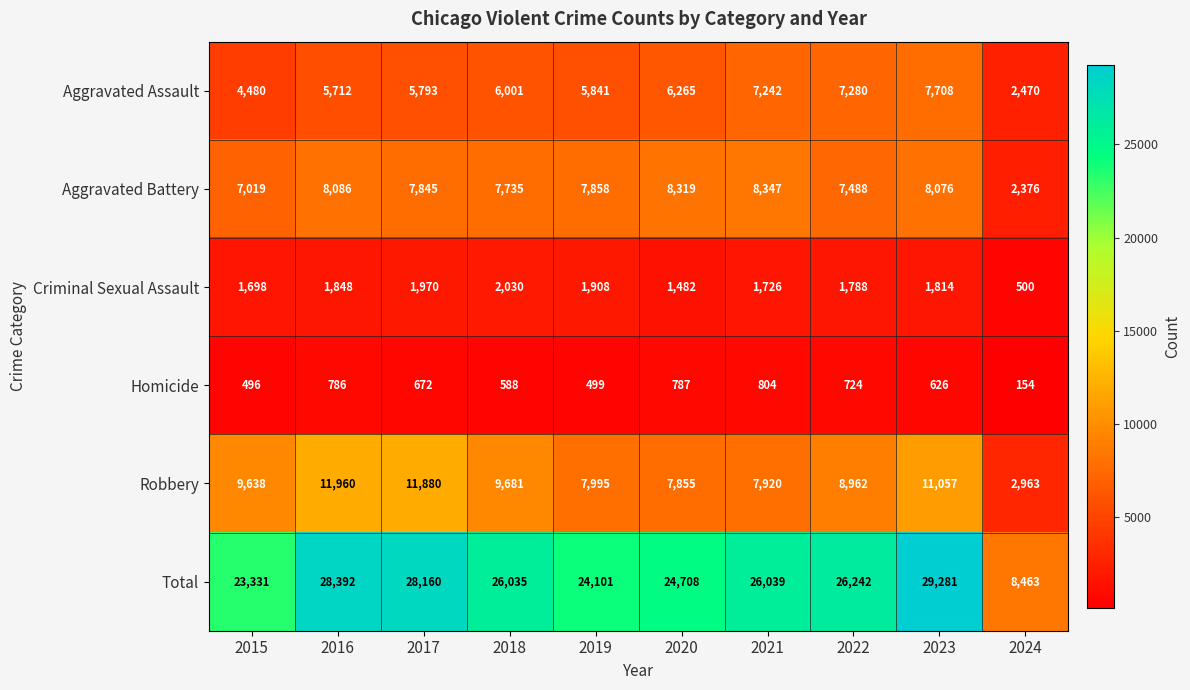

At which category does the chart reach its minimum across all series?

2024